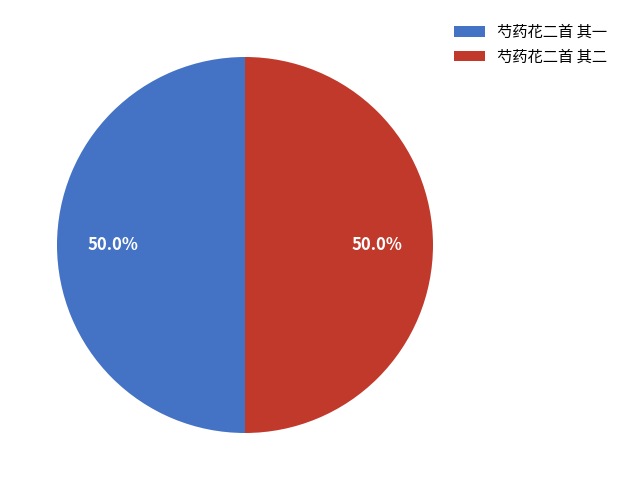

What is the total percentage of 芍药花二首 其一 and 芍药花二首 其二?

100.0%